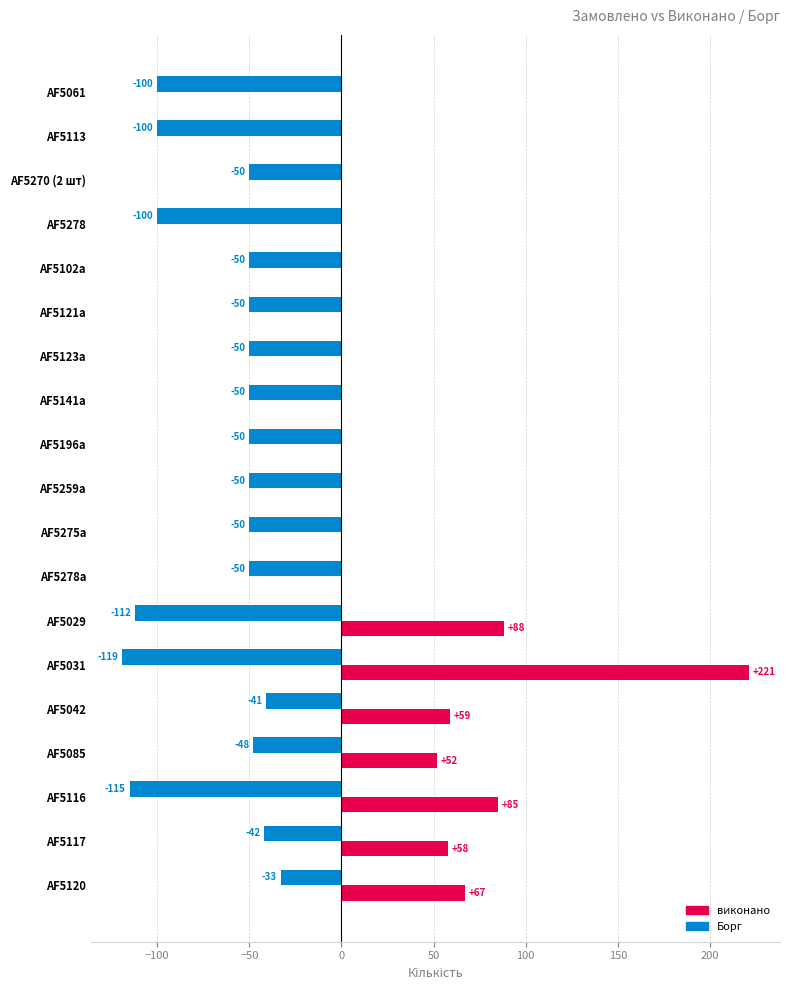

Between AF5270 (2 шт) and AF5117, which series saw the biggest shift?

виконано